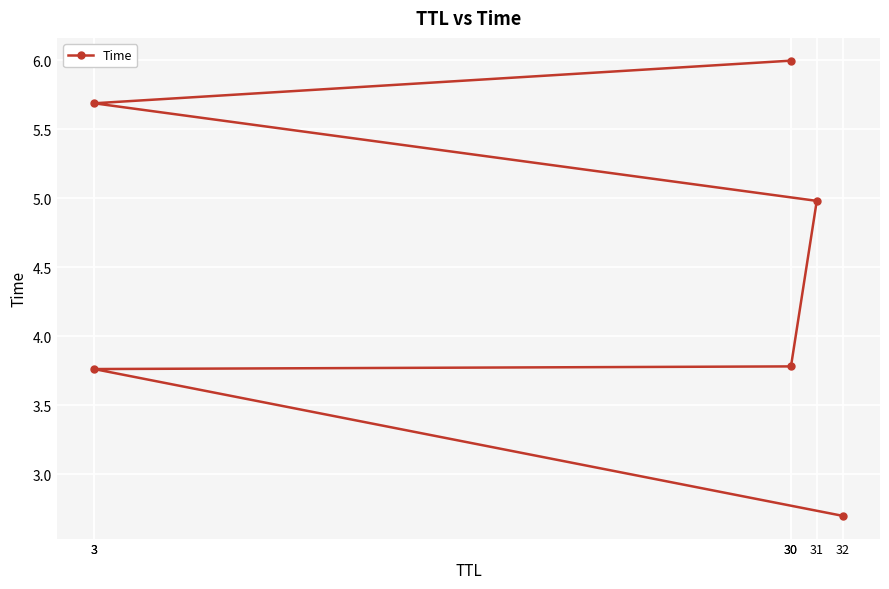

What is the sum of the values at 30 and 32?

8.7